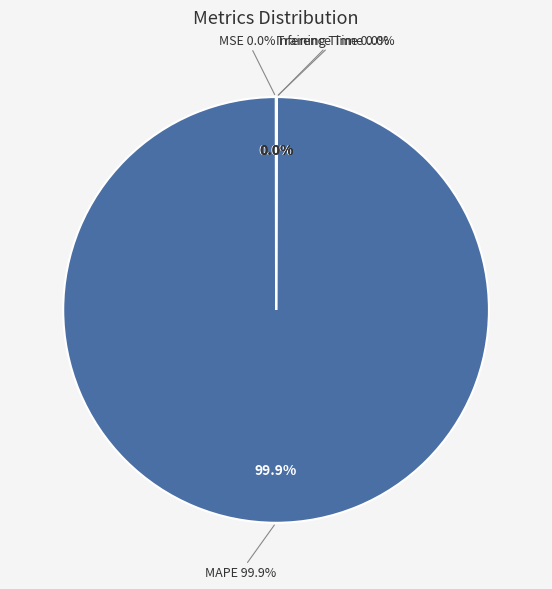

Rank the categories by value from lowest to highest.

Inference Time, Training Time, MSE, MAPE